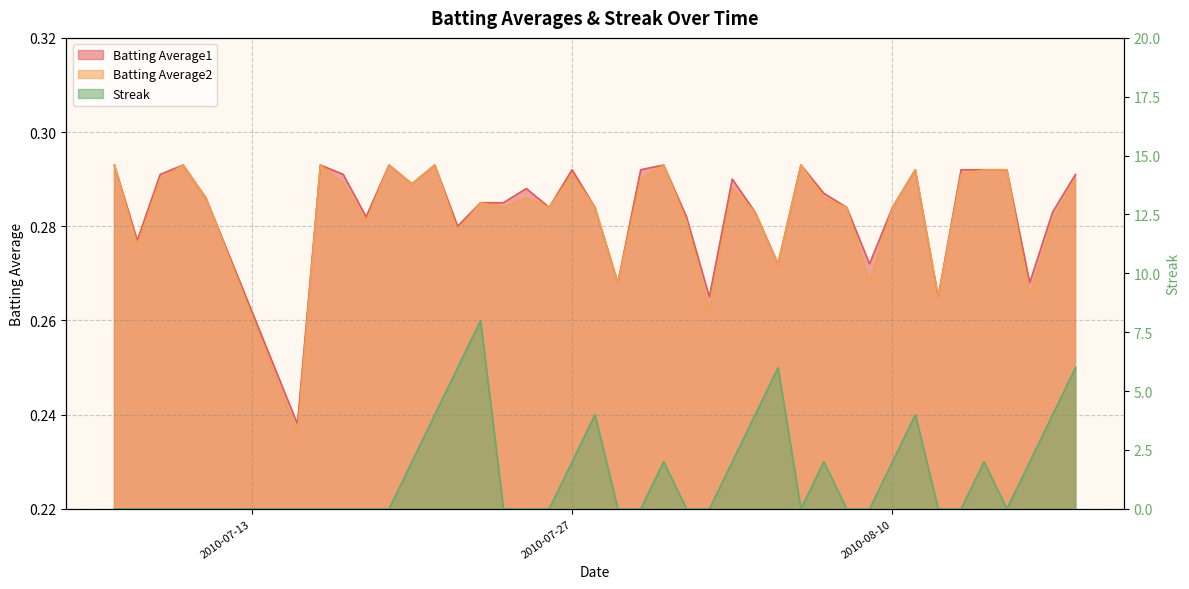

What is the value of the Batting Average1 point at the 39th from the left?

0.3